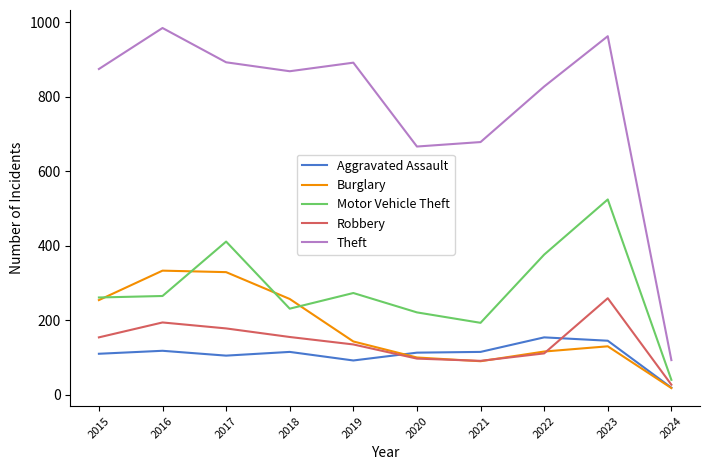

Is the value of Theft at 2016 greater than the value of Robbery at 2020?

Yes